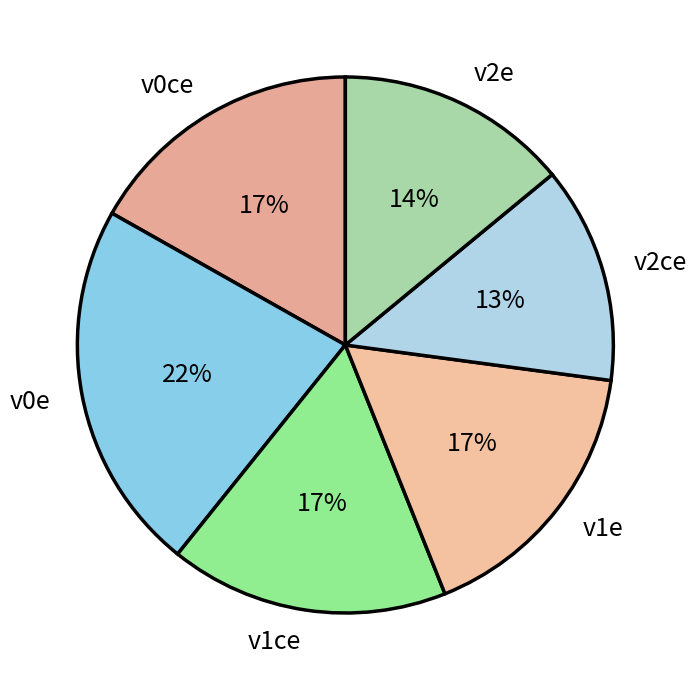

To the nearest percent, what is the average slice percentage?

17%